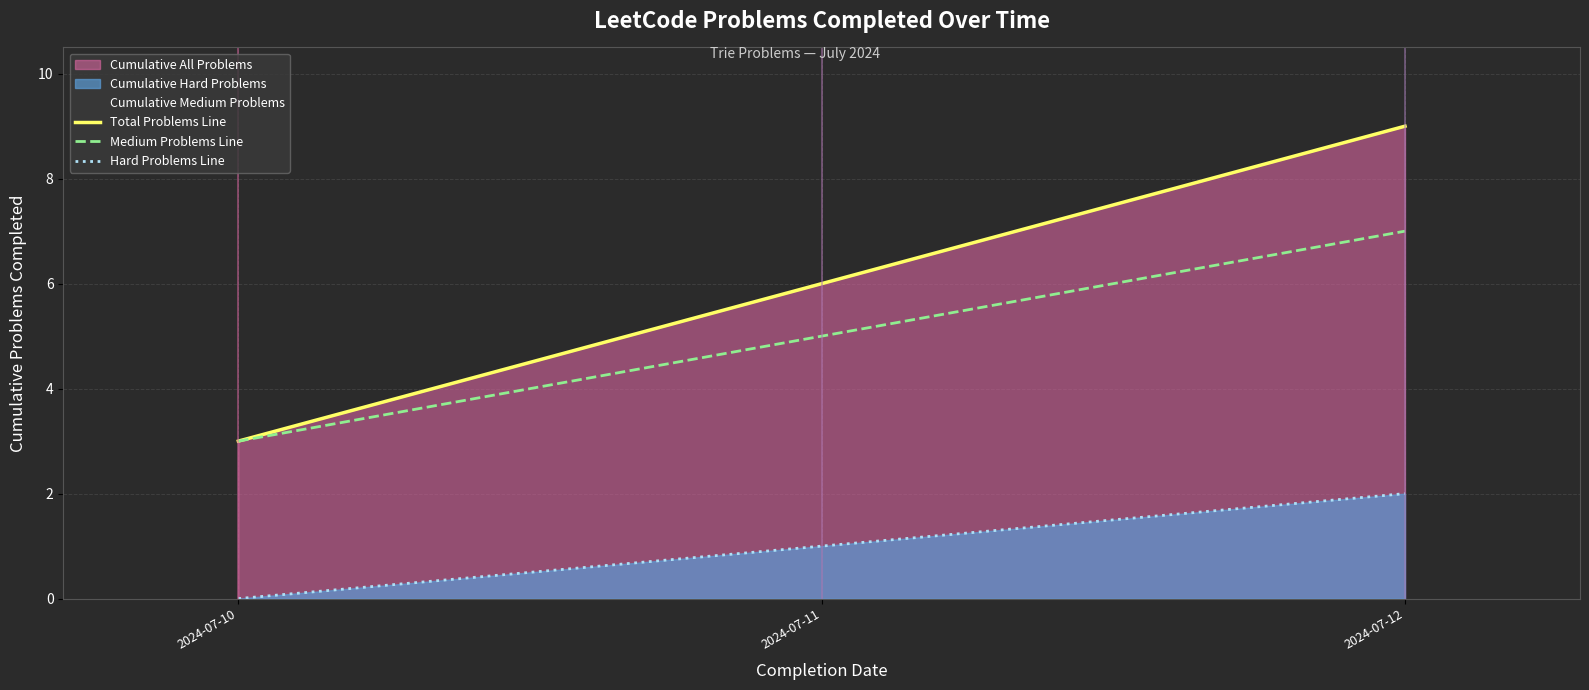

The value of Medium Problems Line at 2024-07-11 is 8. True or false?

False